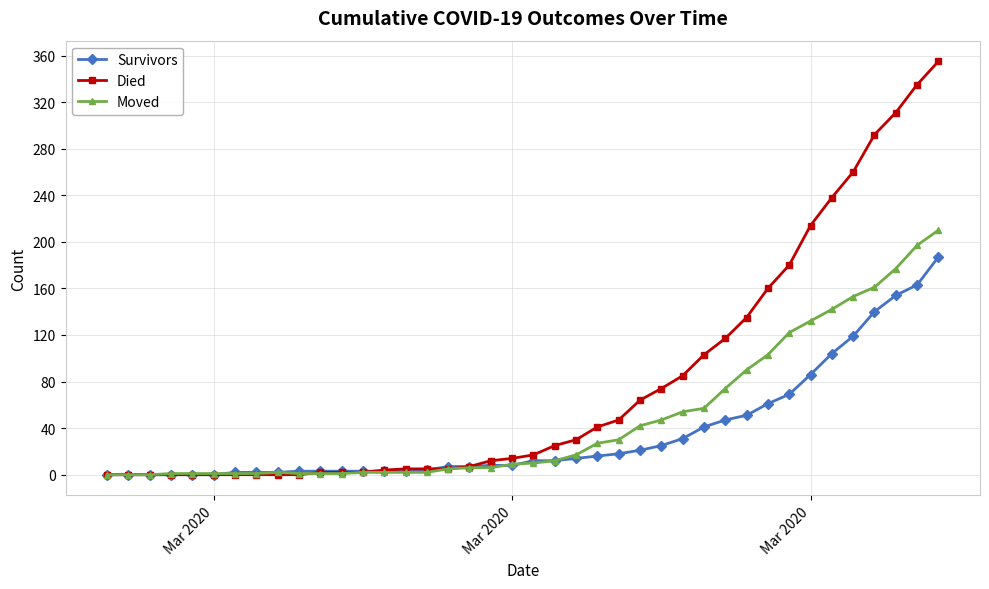

What is the sum of all Survivors values?

1429